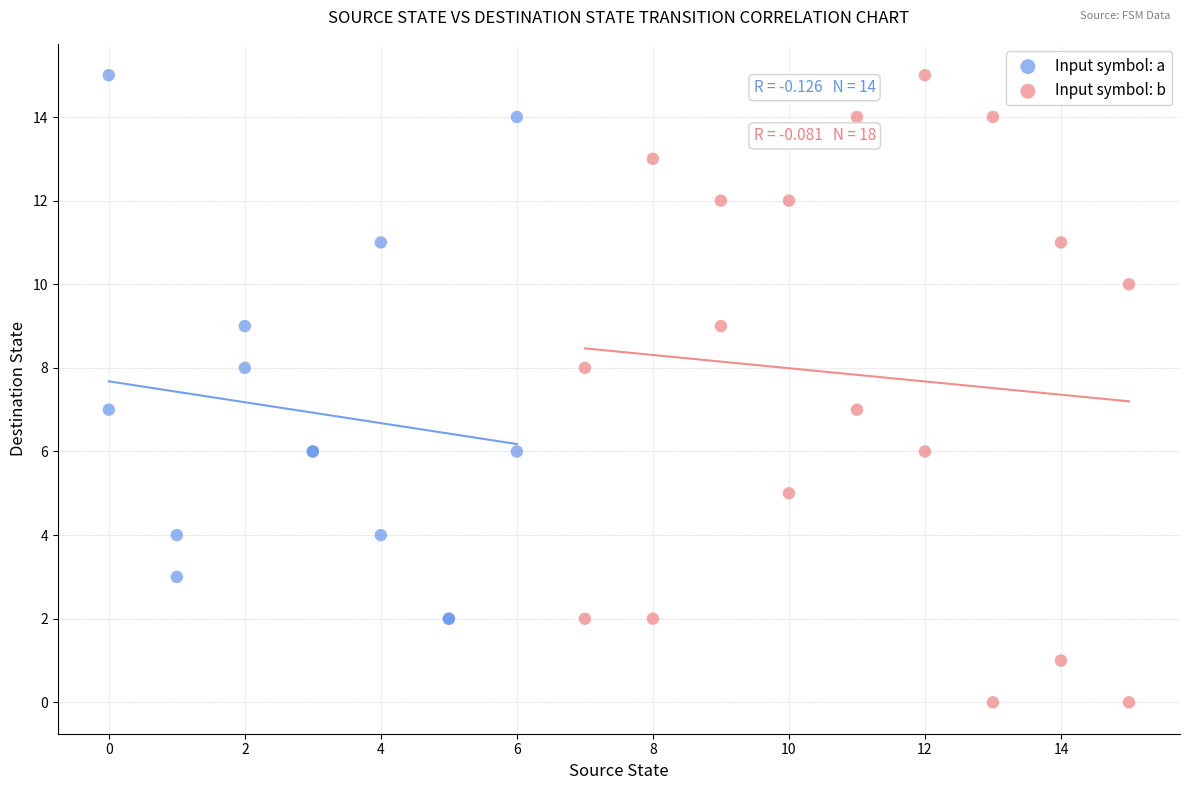

Which series has the widest spread of Y values?

Input symbol: b